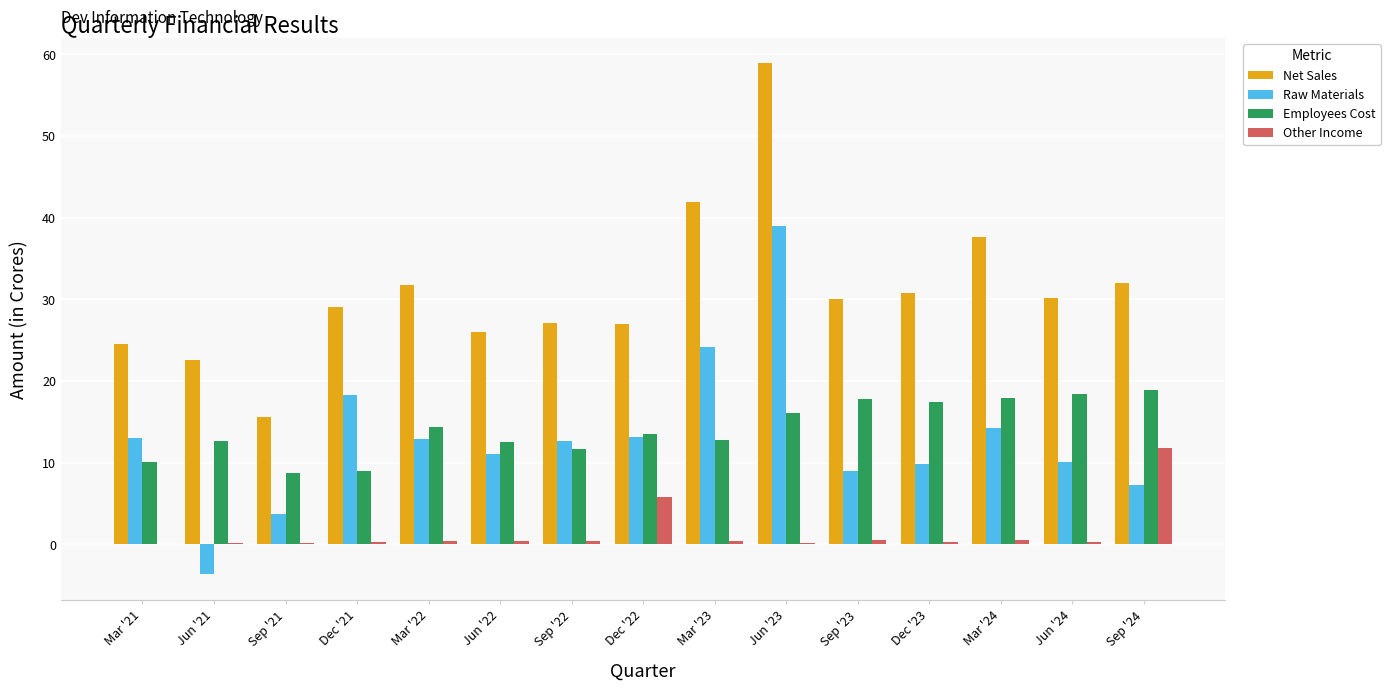

True or false: Other Income has a value of 0.4 at Jun '22.

True